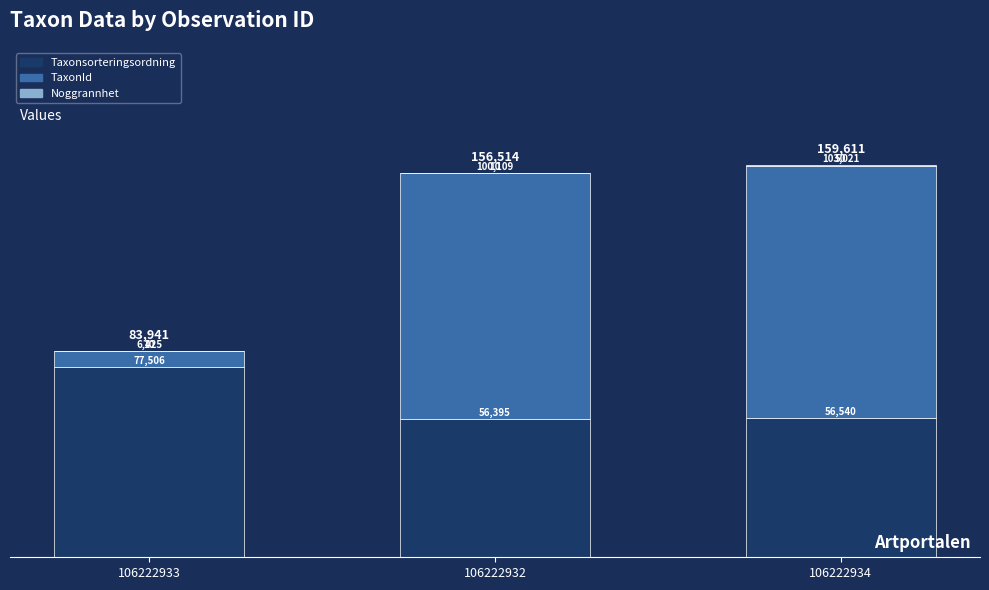

The Taxonsorteringsordning series shows 91298 at 106222932. True or false?

False